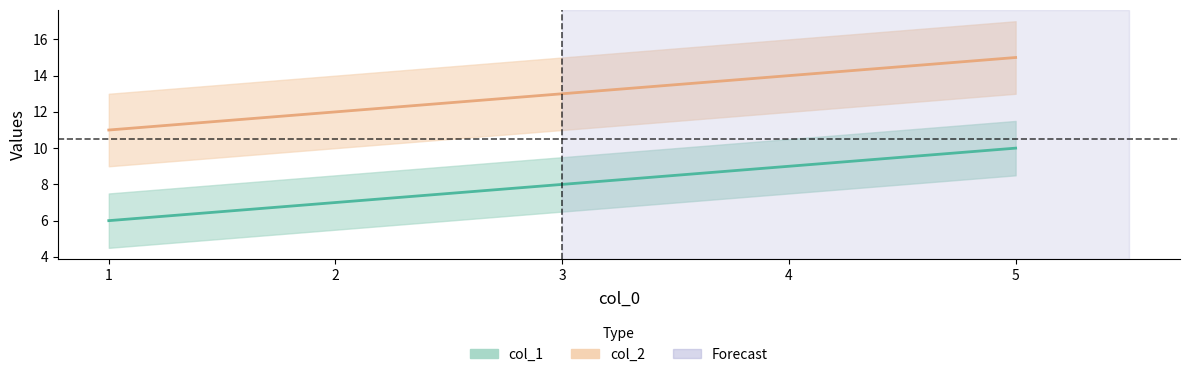

What is the value of the col_2 point at the 2nd from the left?

12